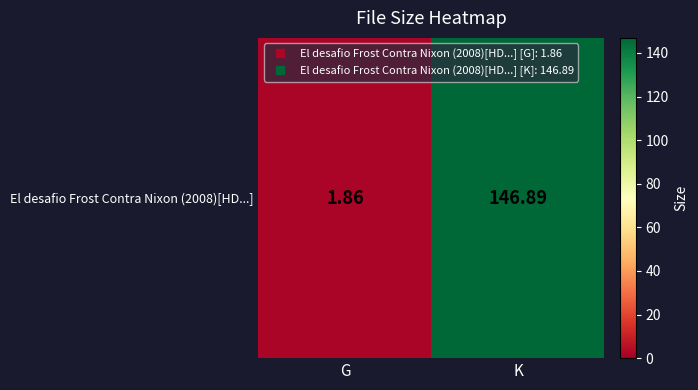

What value does the data have at K?

146.9